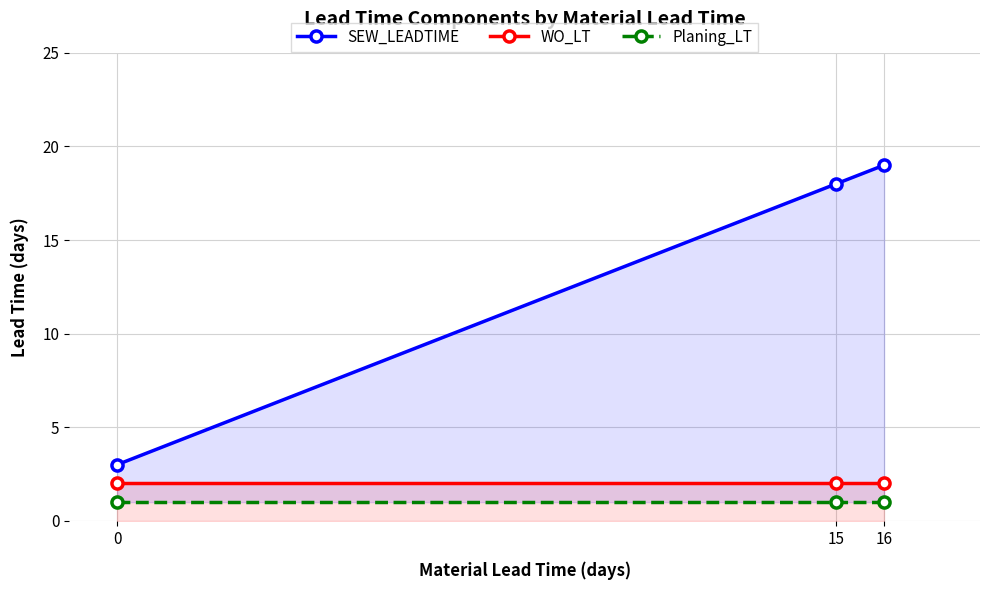

List the labels in order of Planing_LT value, largest first.

0, 15, 16